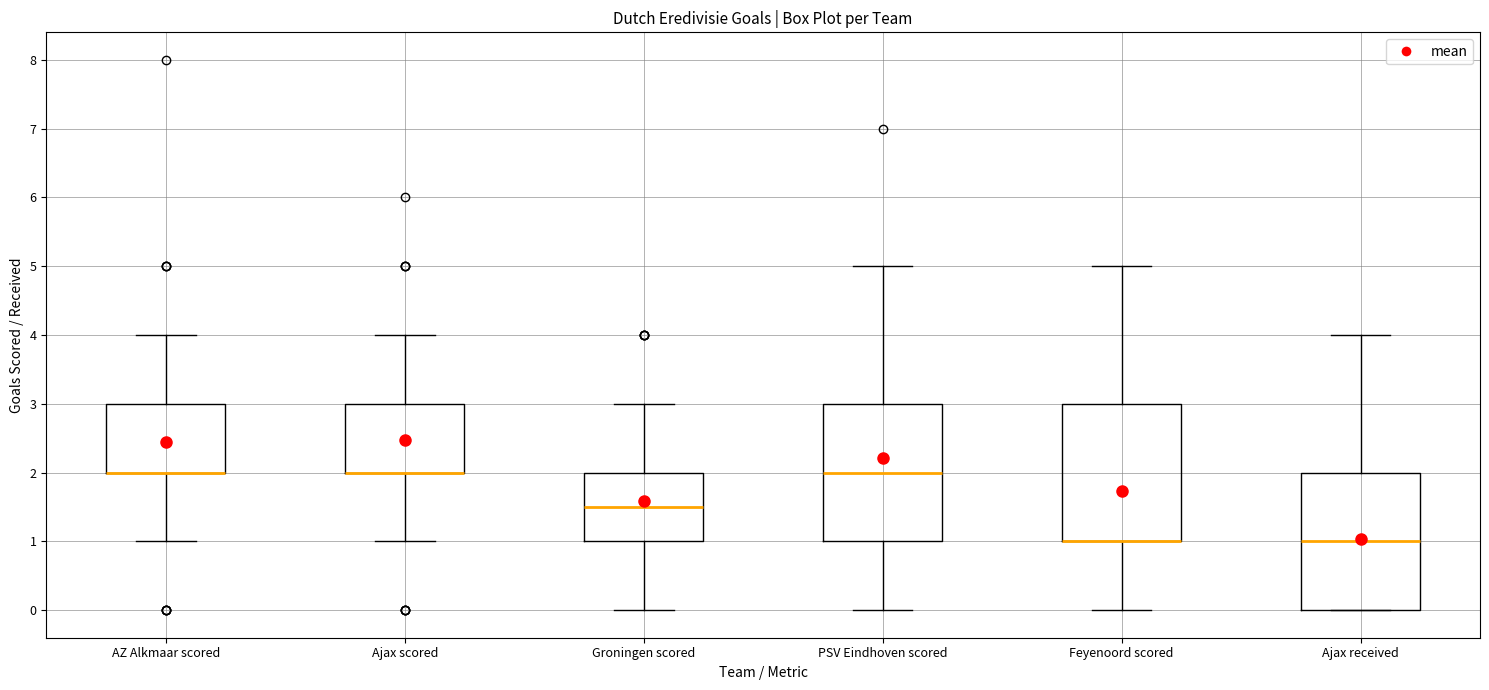

Reading left to right, transcribe this box plot: for each box, give where its median line is, the range the box spans, and where its two whiskers end, as read against the y-axis. The values are not printed on the chart, so give them approximately, as read against the axis.

AZ Alkmaar scored: median 2.0 (drawn on the box's lower edge), box 2.0 to 3.0, whiskers 1.0 to 4.0
Ajax scored: median 2.0 (drawn on the box's lower edge), box 2.0 to 3.0, whiskers 1.0 to 4.0
Groningen scored: median 1.5, box 1.0 to 2.0, whiskers 0.0 to 3.0
PSV Eindhoven scored: median 2.0, box 1.0 to 3.0, whiskers 0.0 to 5.0
Feyenoord scored: median 1.0 (drawn on the box's lower edge), box 1.0 to 3.0, whiskers 0.0 to 5.0
Ajax received: median 1.0, box 0.0 to 2.0, whiskers 0.0 to 4.0